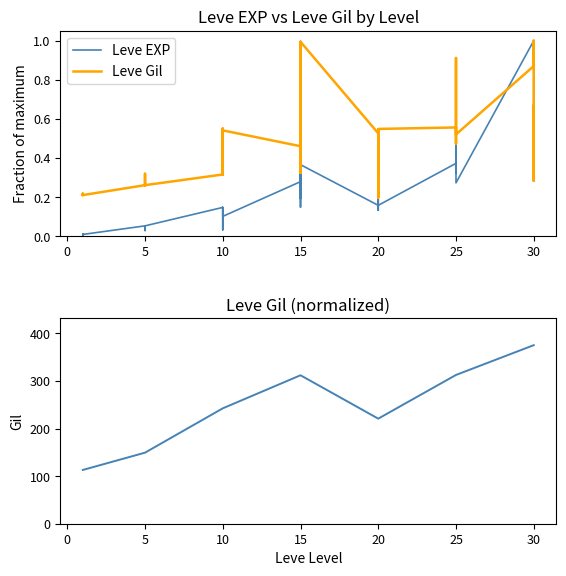

At 30, list the series in order from largest to smallest.

Leve EXP, Leve Gil